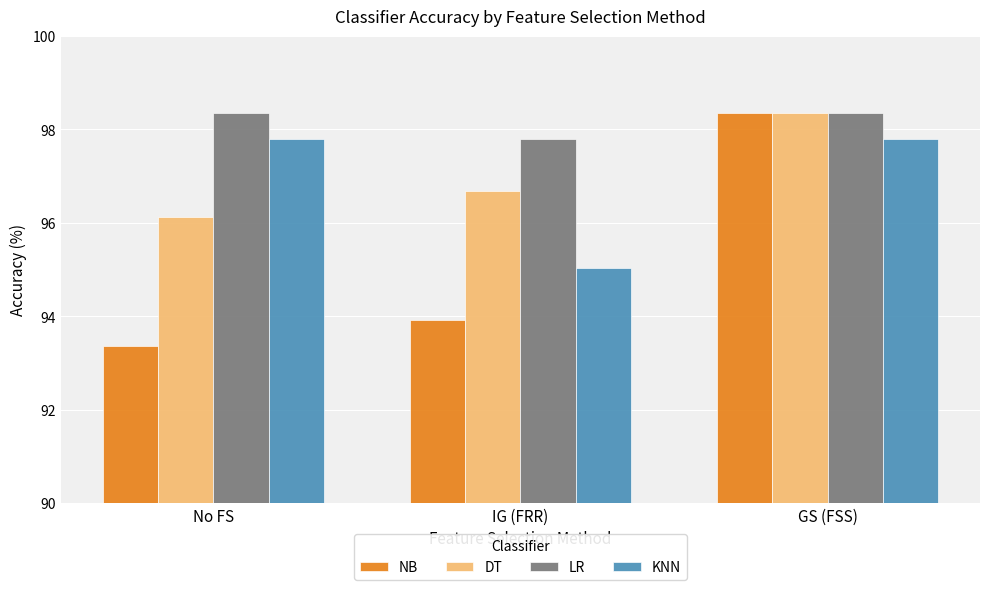

The value of DT at IG (FRR) is 96.7. True or false?

True